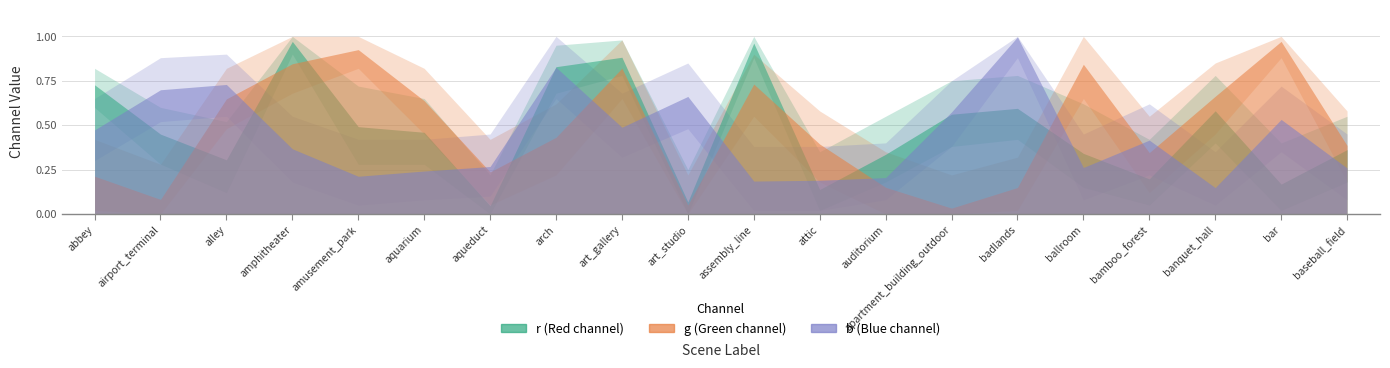

Rank the categories by r value from highest to lowest.

amphitheater, assembly_line, art_gallery, arch, abbey, badlands, banquet_hall, apartment_building_outdoor, amusement_park, aquarium, airport_terminal, baseball_field, ballroom, auditorium, alley, bamboo_forest, bar, attic, art_studio, aqueduct